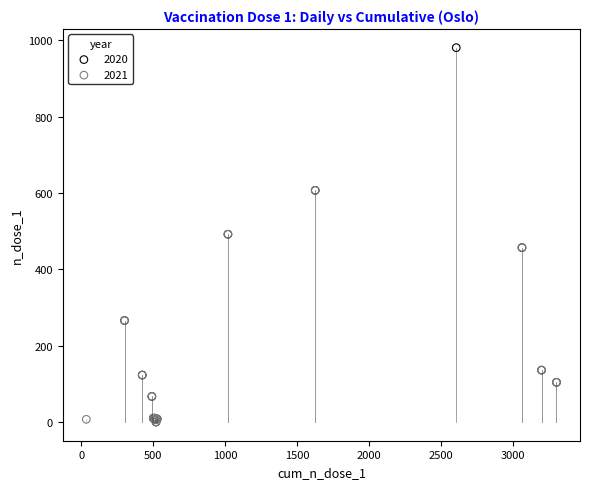

Which series contains the highest Y value?

2020